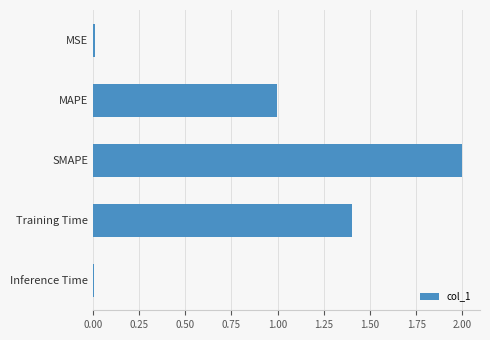

The value at MAPE is 1.3. True or false?

False